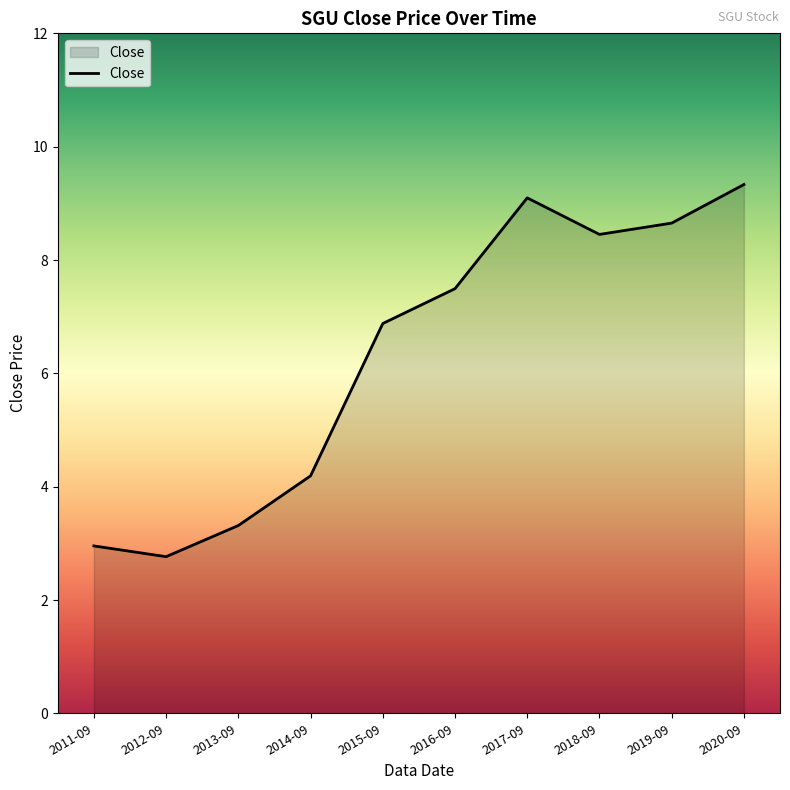

What position from the left is 2011-09?

1